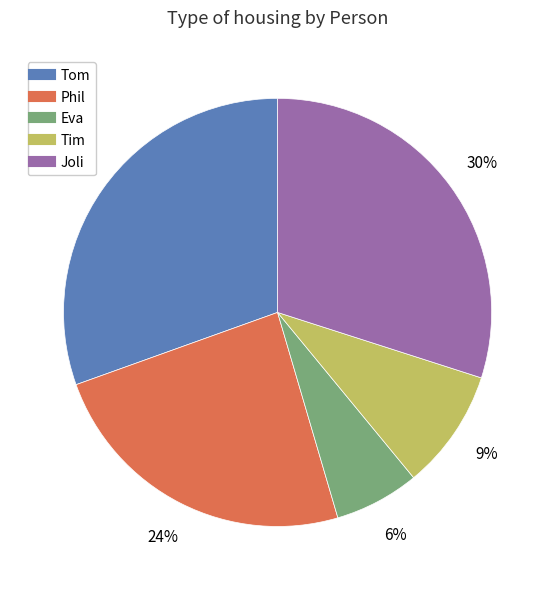

What percentage is the Eva slice, to the nearest percent?

6%